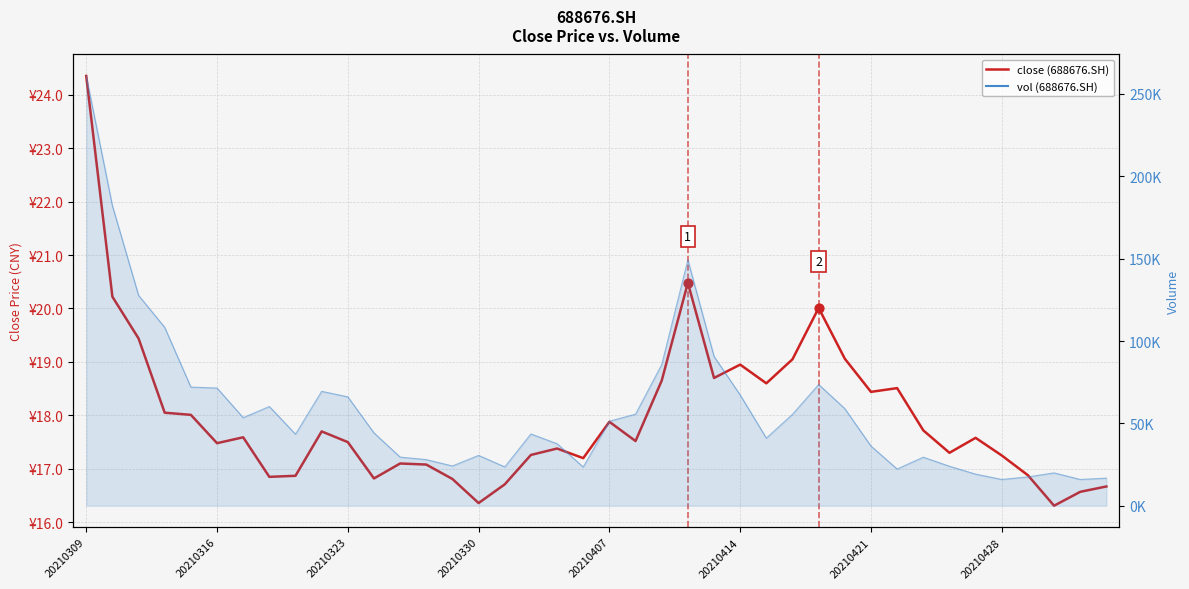

Between 20 and 23, which is larger?

23